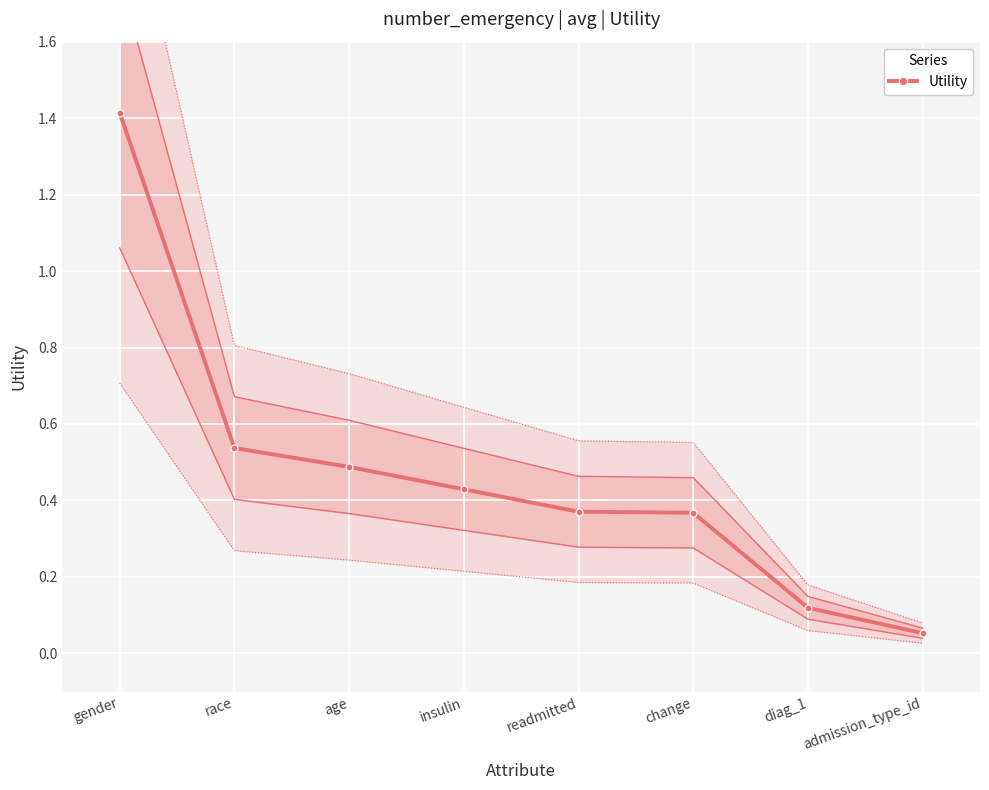

Between race and change, which is larger?

race